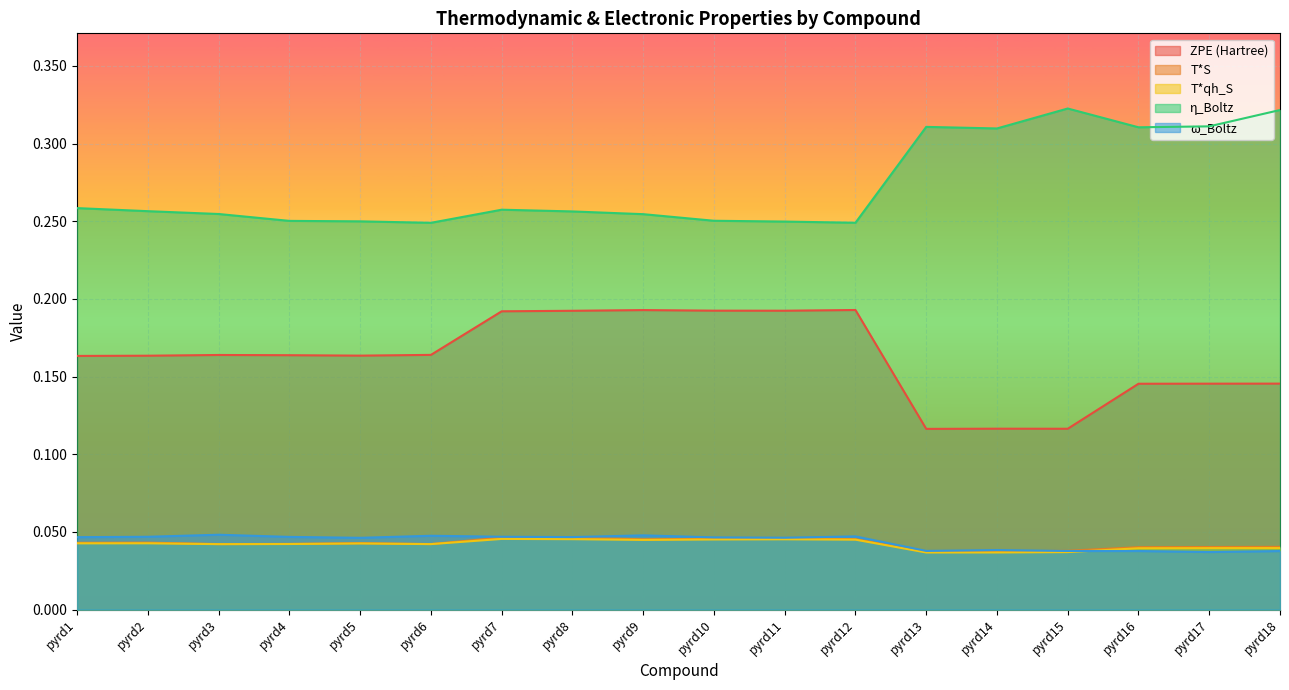

Reading right to left, extract all data points from this chart.

ZPE(Hartree): 0.1	0.1	0.1	0.1	0.1	0.1	0.2	0.2	0.2	0.2	0.2	0.2	0.2	0.2	0.2	0.2	0.2	0.2
T*S: 0.0	0.0	0.0	0.0	0.0	0.0	0.0	0.0	0.0	0.0	0.0	0.0	0.0	0.0	0.0	0.0	0.0	0.0
T*qh_S: 0.0	0.0	0.0	0.0	0.0	0.0	0.0	0.0	0.0	0.0	0.0	0.0	0.0	0.0	0.0	0.0	0.0	0.0
eta_Boltz: 0.3	0.3	0.3	0.3	0.3	0.3	0.2	0.2	0.3	0.3	0.3	0.3	0.2	0.2	0.3	0.3	0.3	0.3
omega_Boltz: 0.0	0.0	0.0	0.0	0.0	0.0	0.0	0.0	0.0	0.0	0.0	0.0	0.0	0.0	0.0	0.0	0.0	0.0